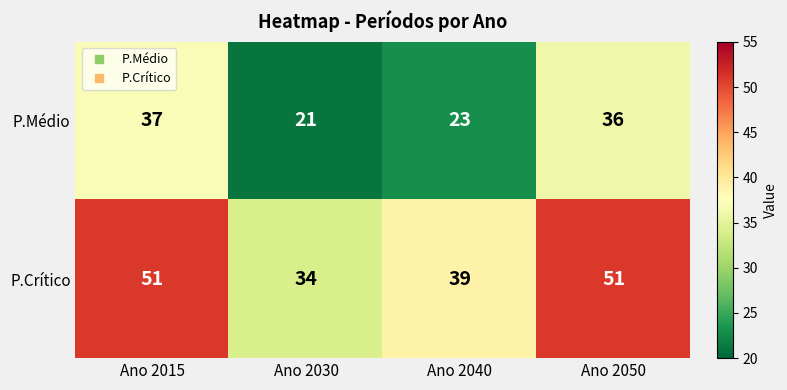

At Ano 2050, list the series in order from largest to smallest.

P.Crítico, P.Médio